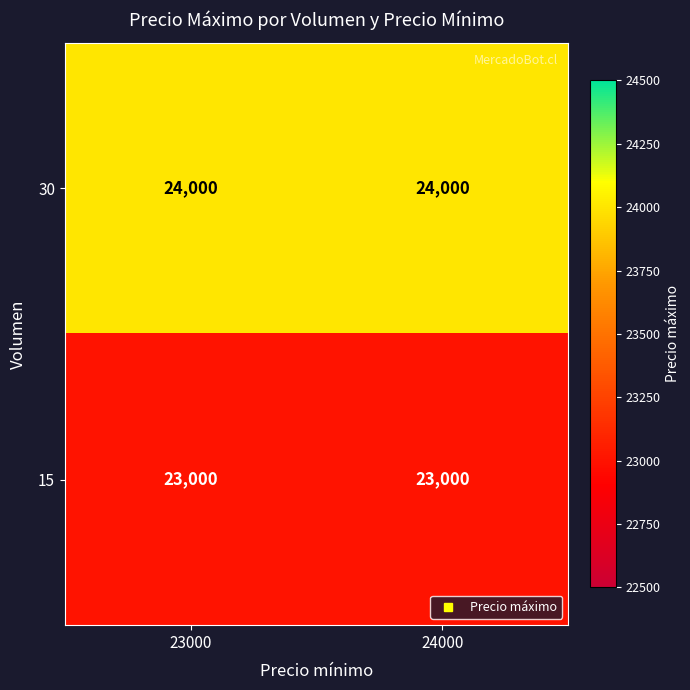

Reading left to right, transcribe all the data shown in this chart.

30: 24000	24000
15: 23000	23000